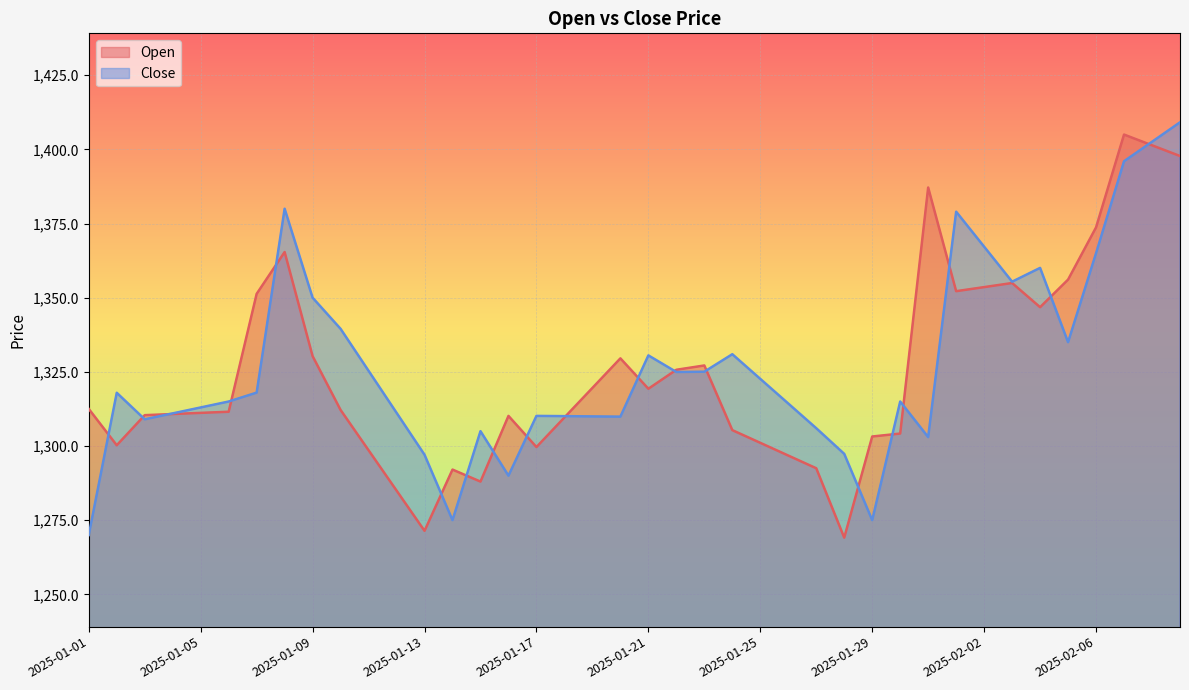

Which series has the widest spread of values?

Close